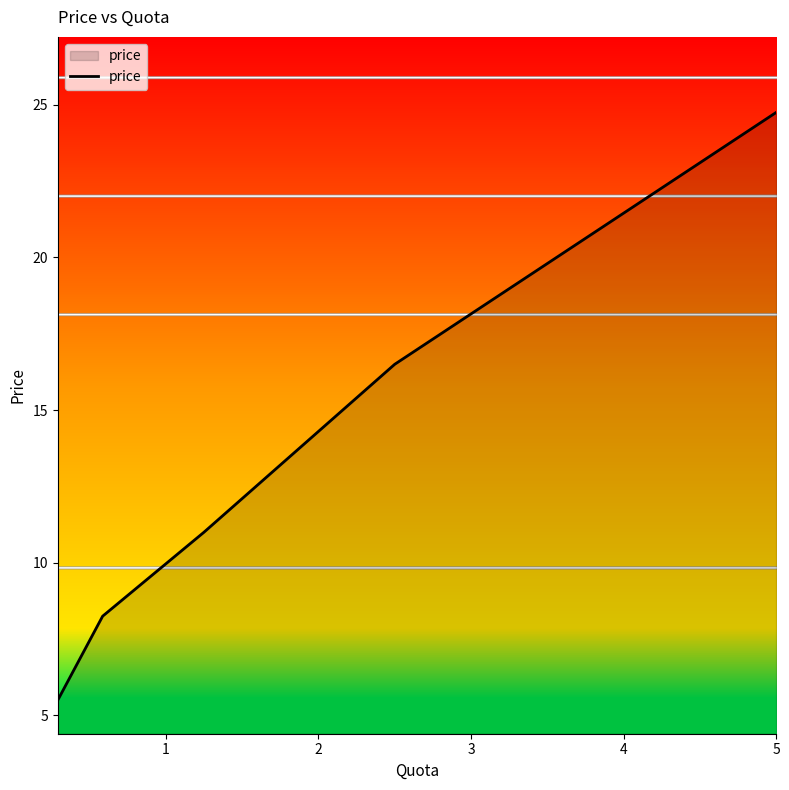

True or false: there are more than 2 points higher than both neighbors.

False